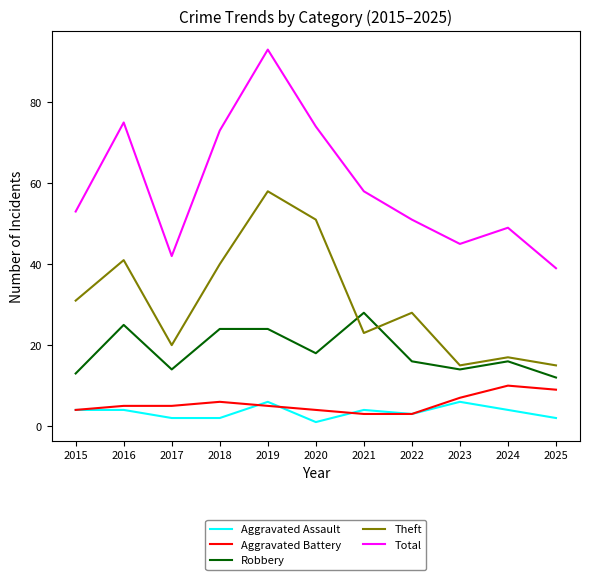

What is the approximate value of Total at 2022?

51